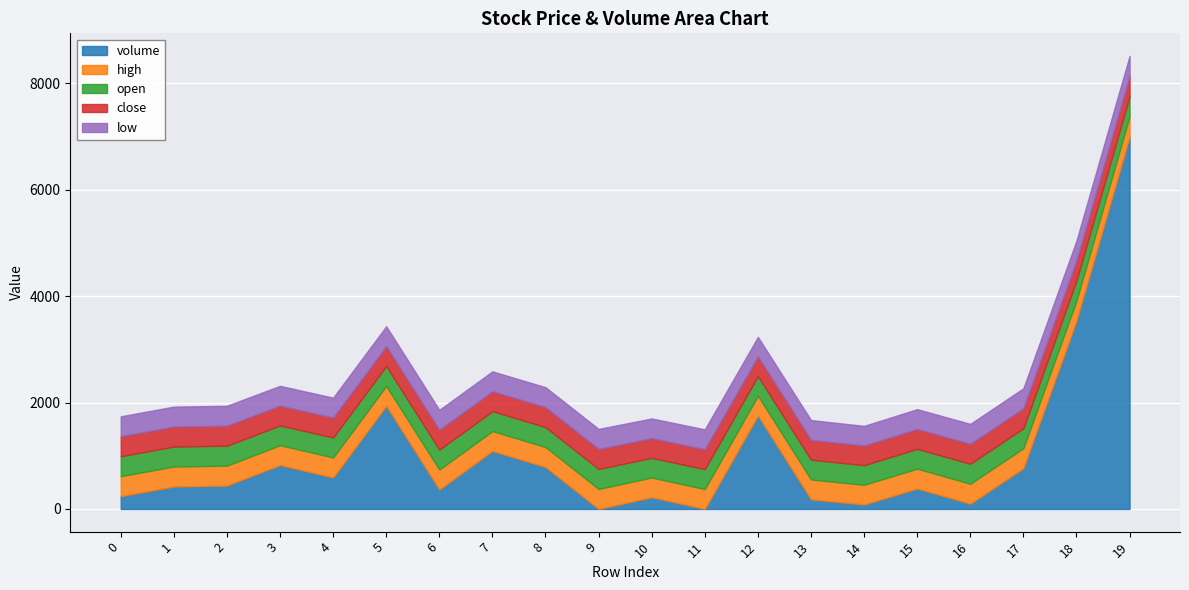

Which series has the widest spread of values?

volume